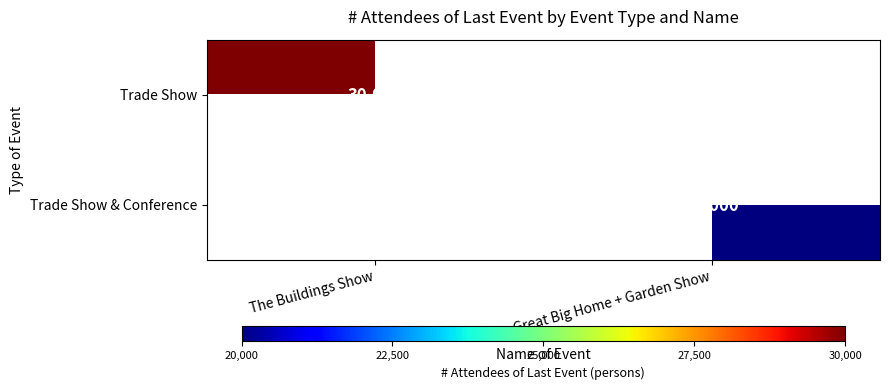

The Trade Show series shows 14141 at The Buildings Show. True or false?

False